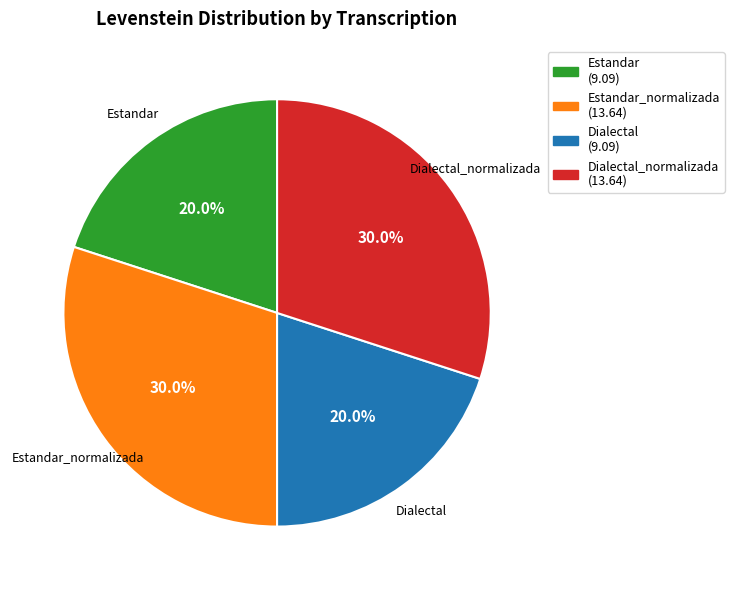

Does any single category account for the majority?

No